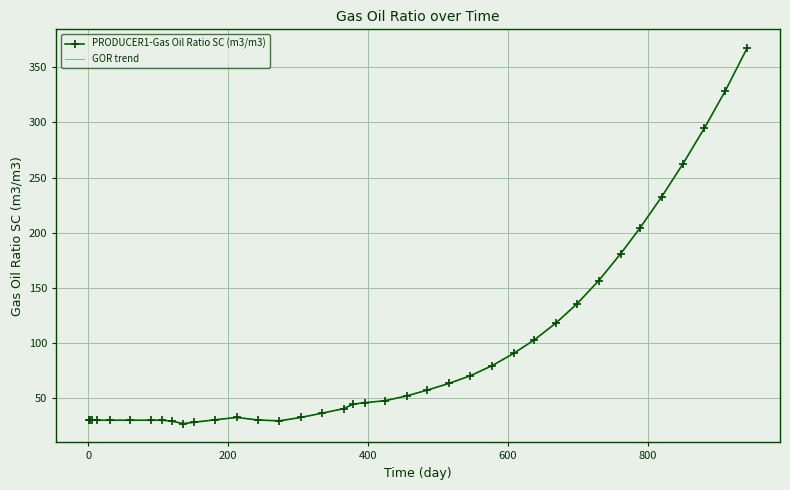

How many interior local peaks does the PRODUCER1-Gas Oil Ratio SC (m3/m3) series have?

1